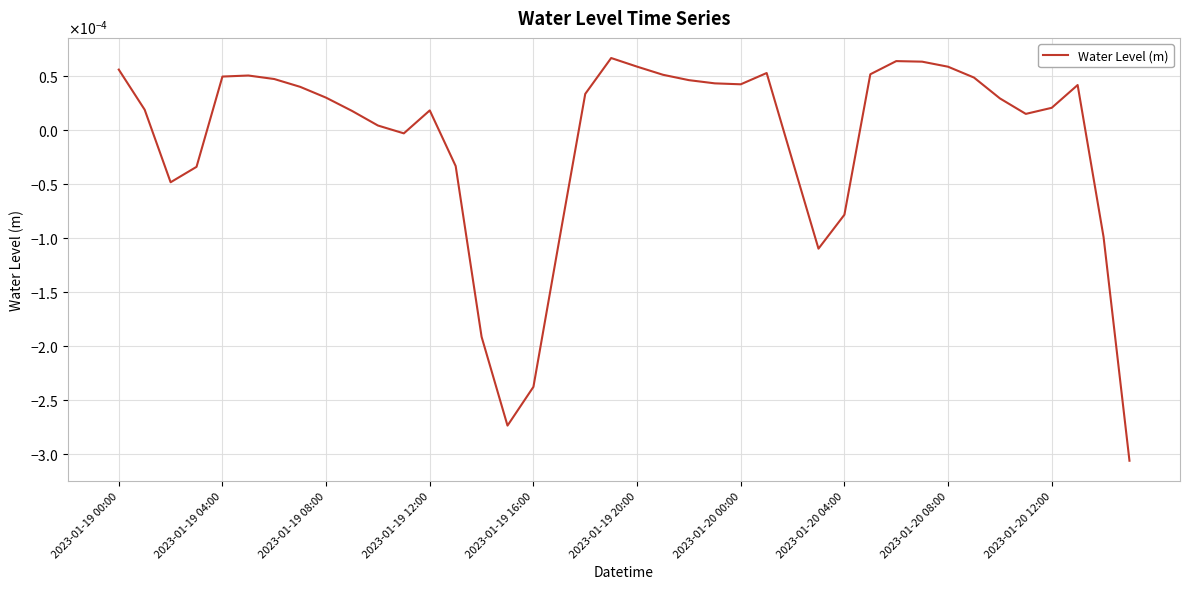

Does the chart display data point markers on the line(s)?

No